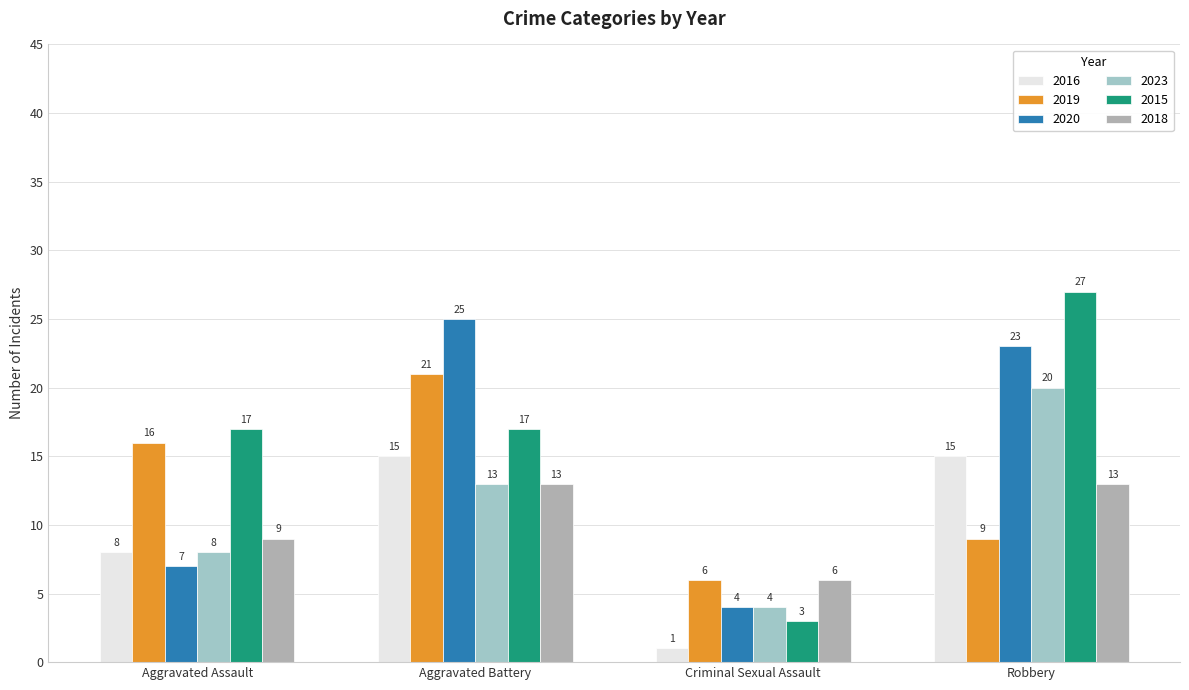

Rank the series by their maximum value, from highest to lowest.

2015, 2020, 2019, 2023, 2016, 2018